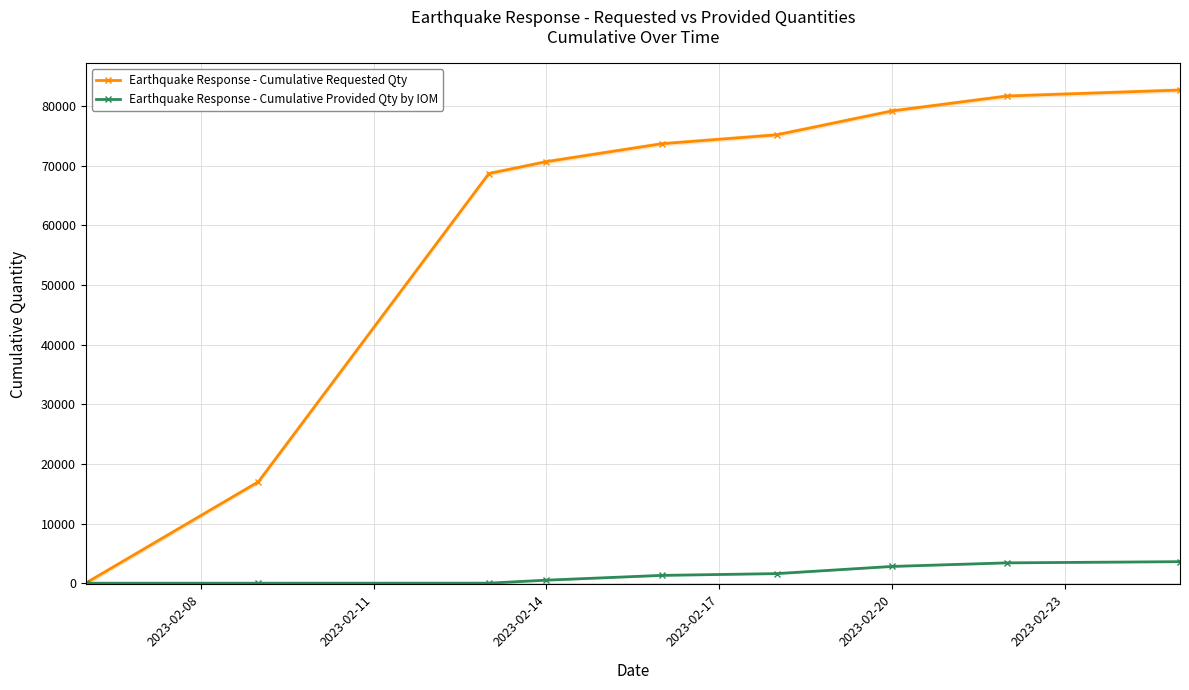

How many lines are shown in the chart?

2